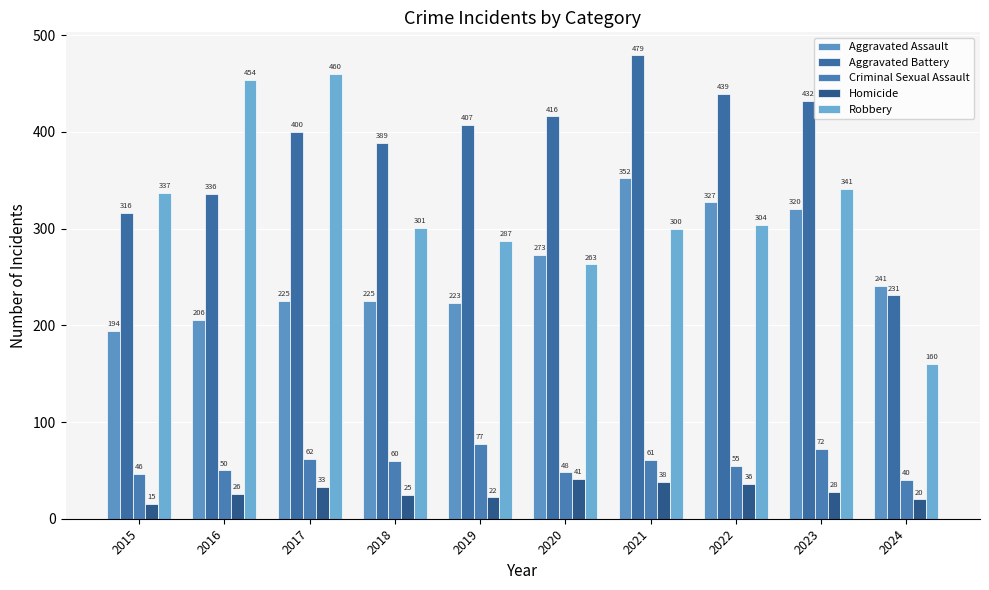

What is the difference between the second highest and minimum values in the Homicide series?

23